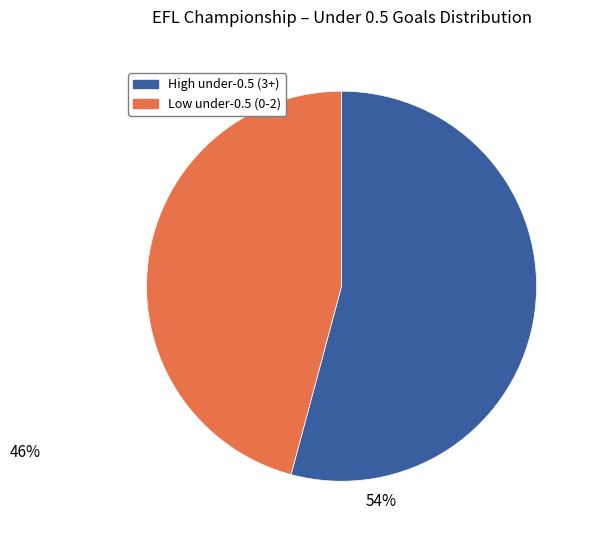

Which slice represents more than half of the pie?

High under-0.5 (3+)